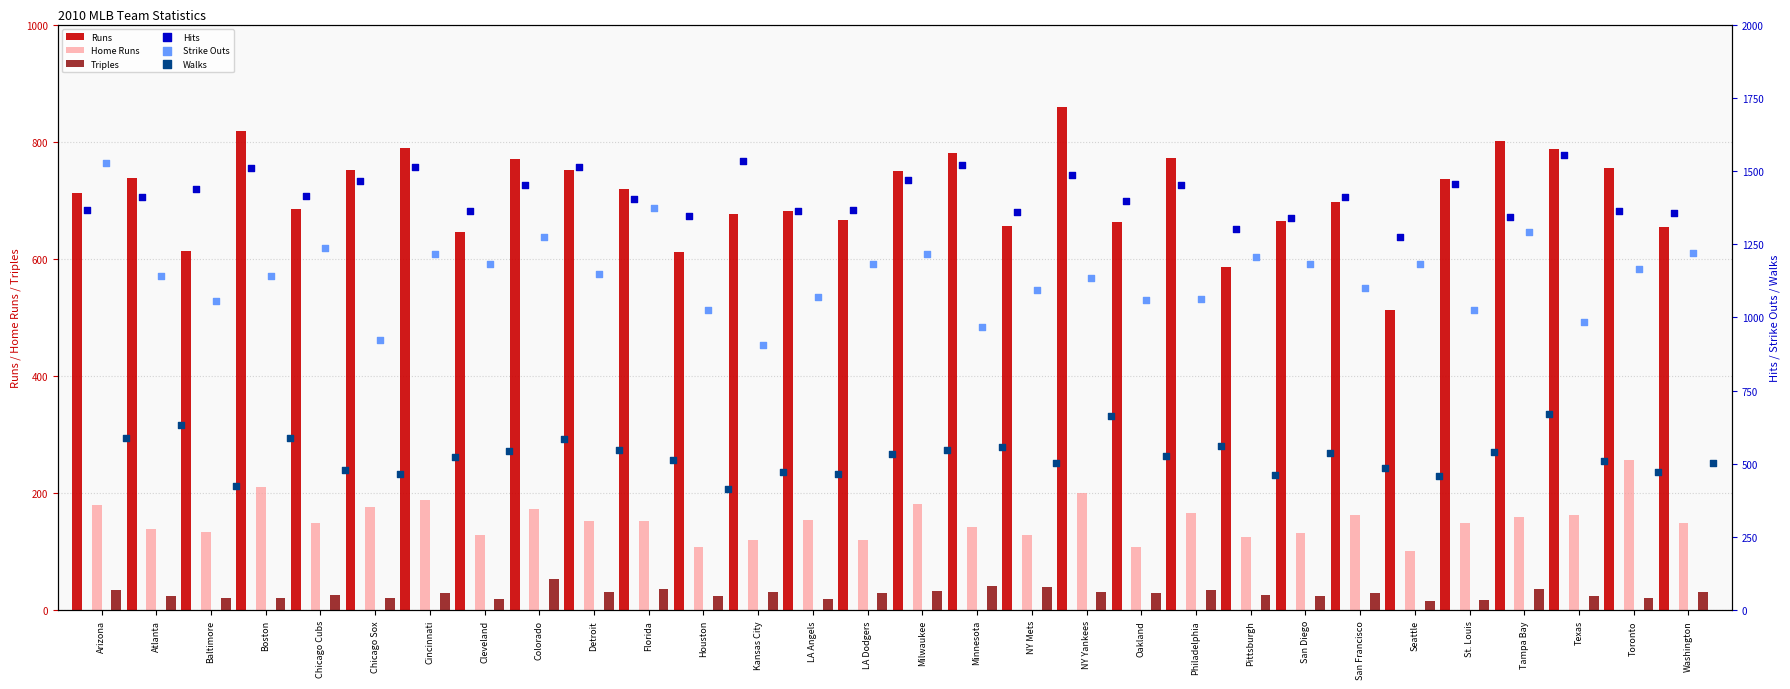

What are all the series names shown in the legend?

Runs, Home Runs, Triples, Hits, Strike Outs, Walks